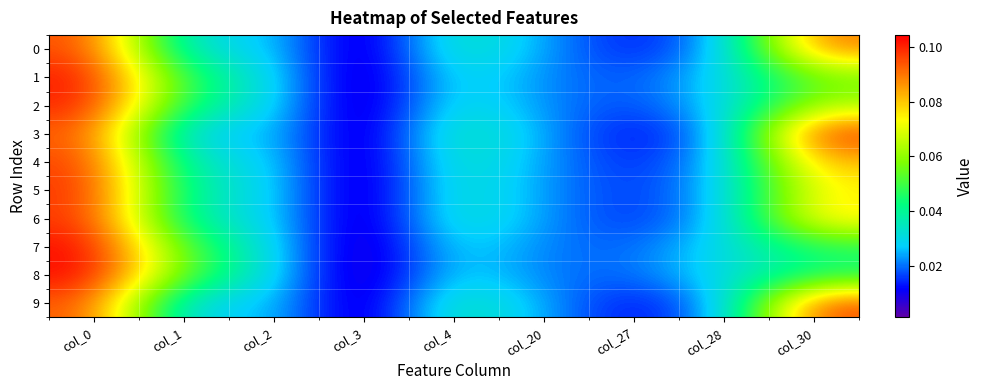

At how many categories does at least one series exceed 0?

9